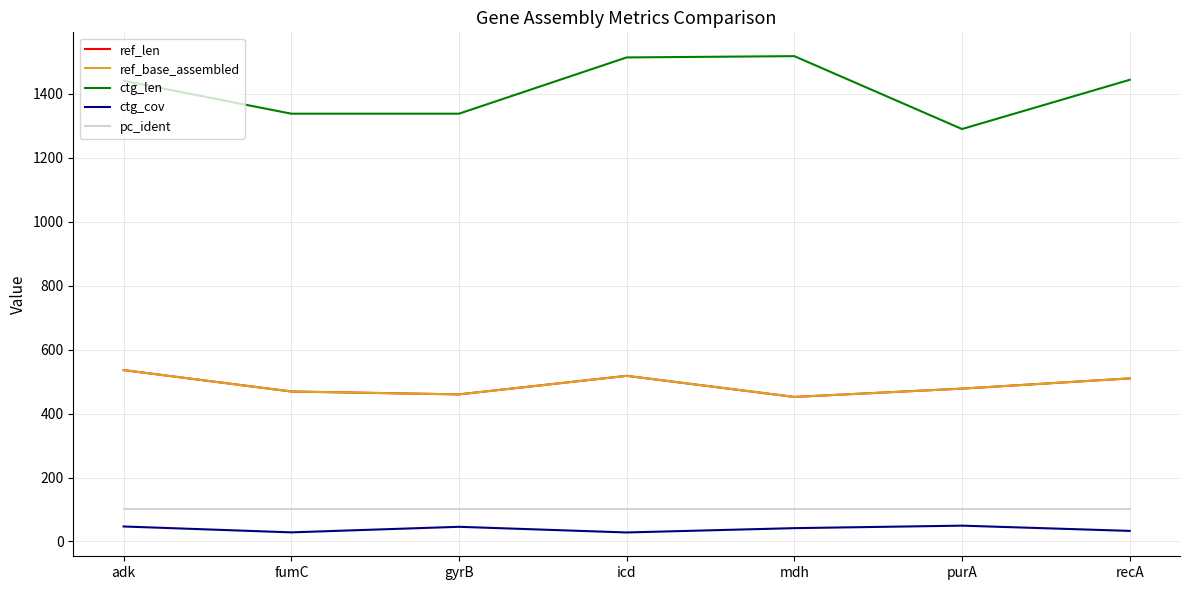

Is this an area chart (filled region under the line)?

No